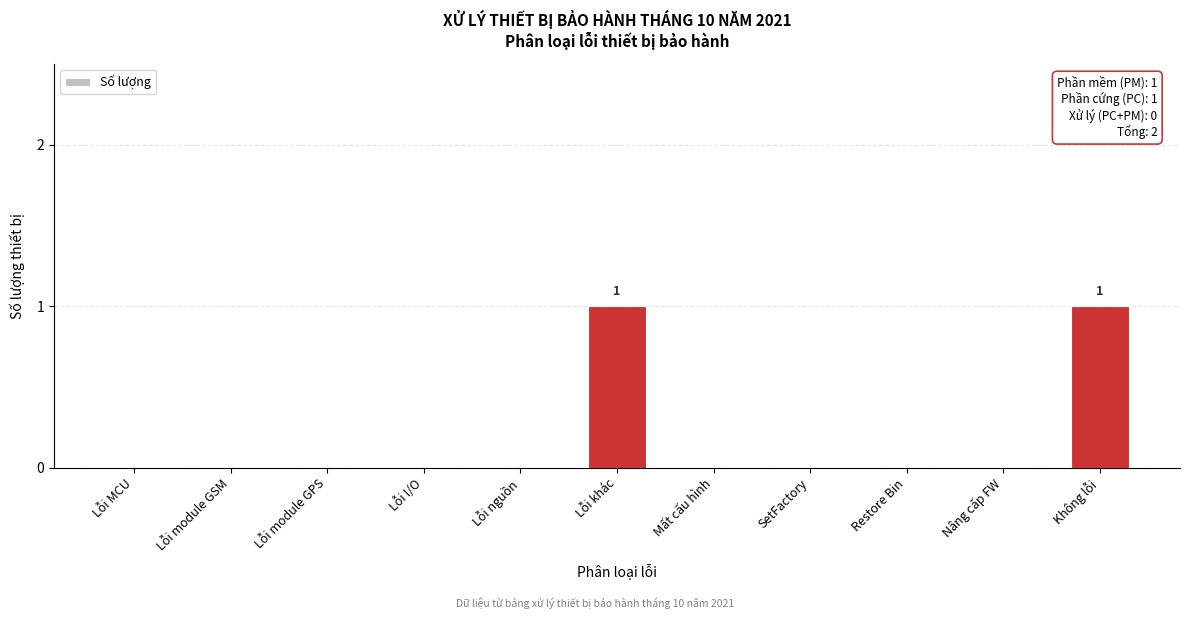

Reading right to left, extract all data points from this chart.

Không lỗi=1	Nâng cấp FW=0	Restore Bin=0	SetFactory=0	Mất cấu hình=0	Lỗi khác=1	Lỗi nguồn=0	Lỗi I/O=0	Lỗi module GPS=0	Lỗi module GSM=0	Lỗi MCU=0